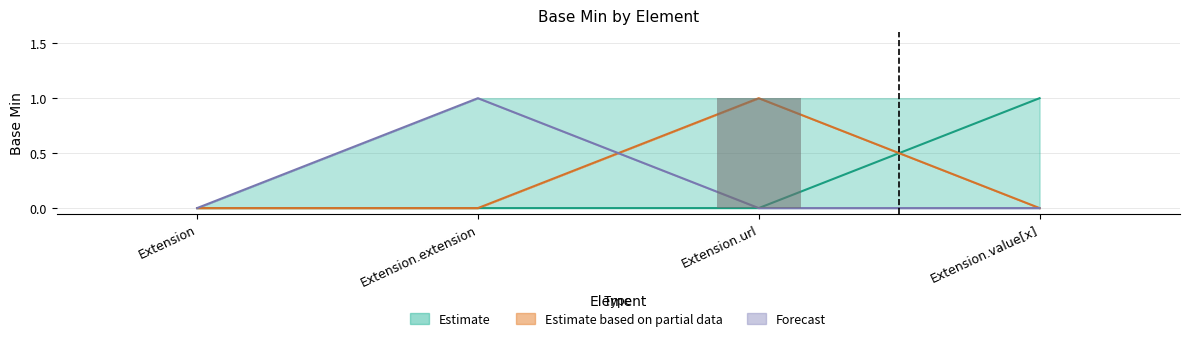

Are the bars horizontal?

No